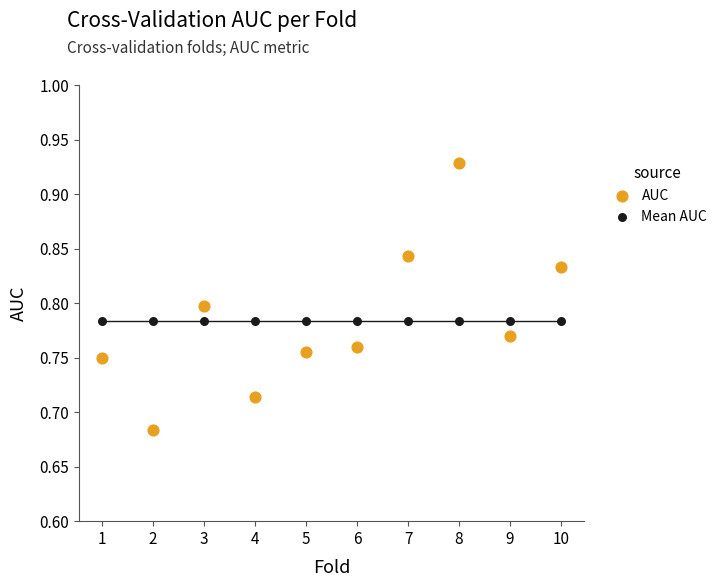

Which series contains the highest Y value?

AUC